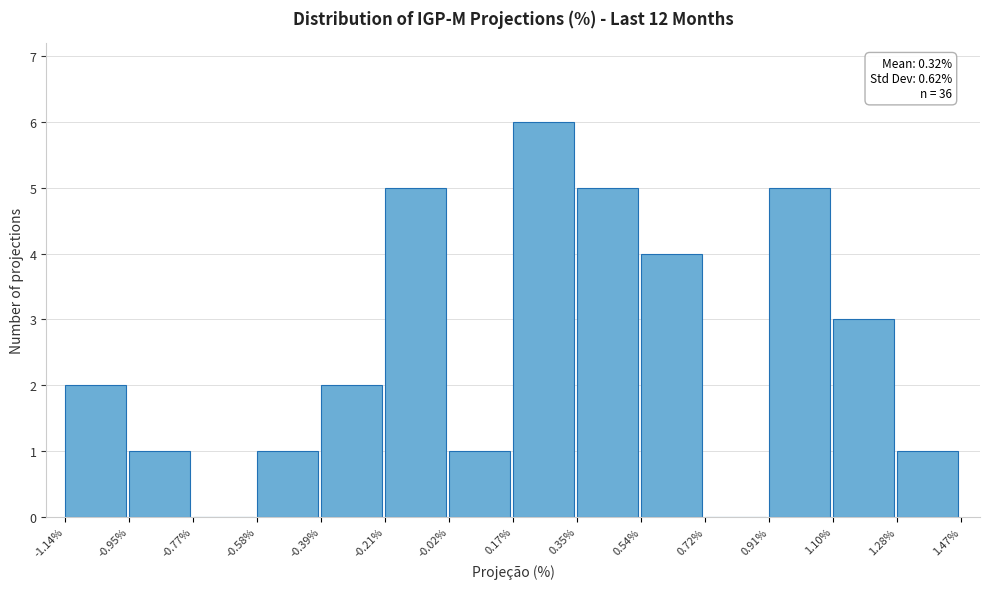

Over which range of the x-axis is the bar tallest?

0.17% to 0.35%